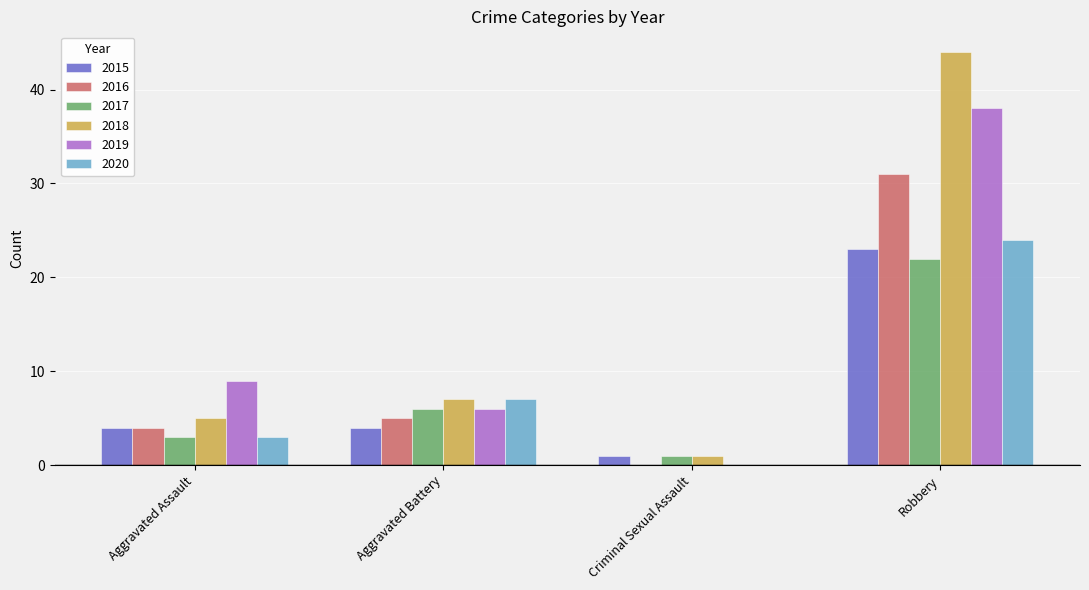

Which series changed the most between Aggravated Assault and Aggravated Battery?

2020